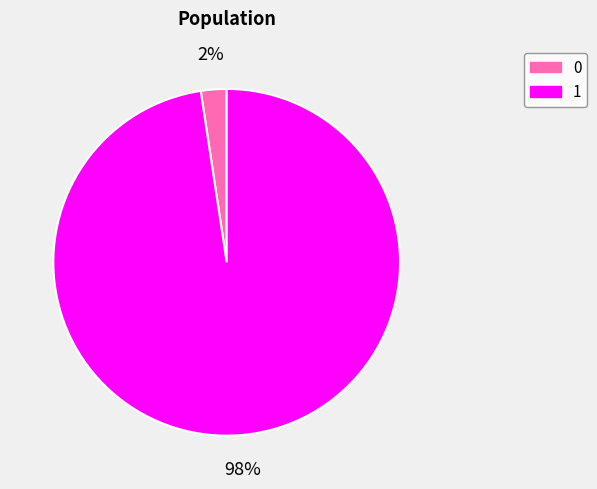

Which has a higher value, 1 or 0?

1